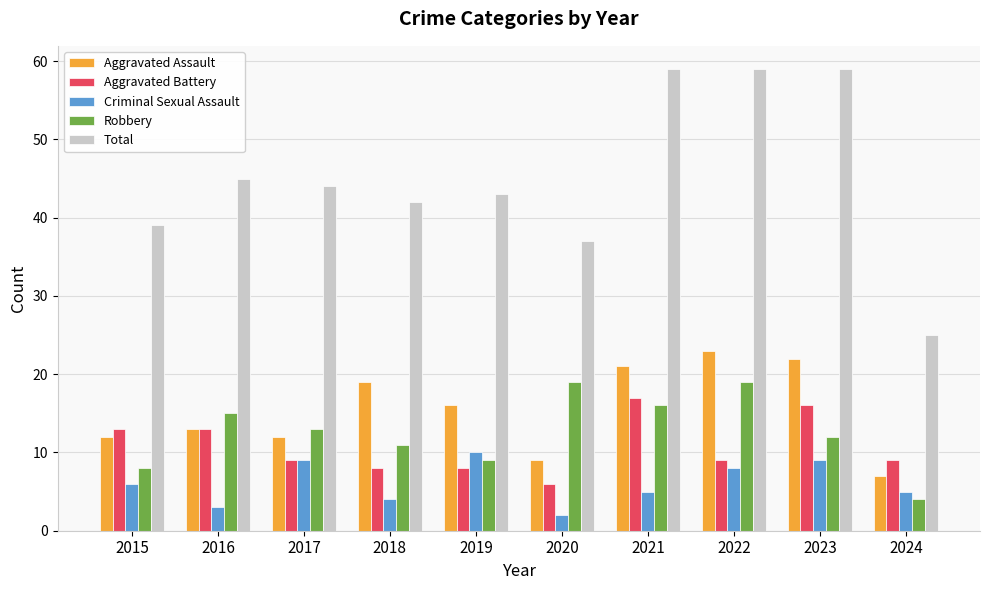

What is the difference between the highest and lowest values at 2018?

38